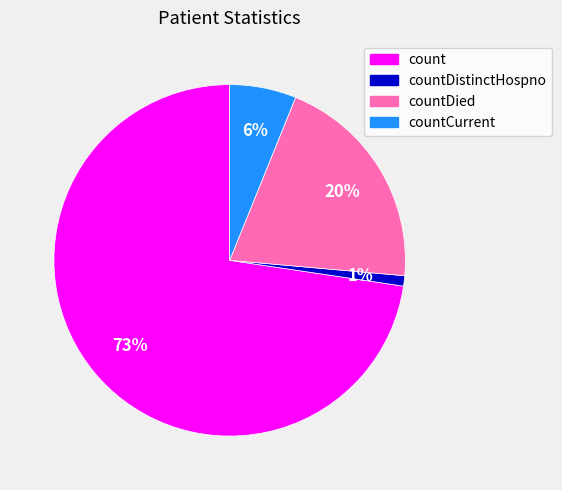

Is there any slice that represents more than half of the pie?

Yes